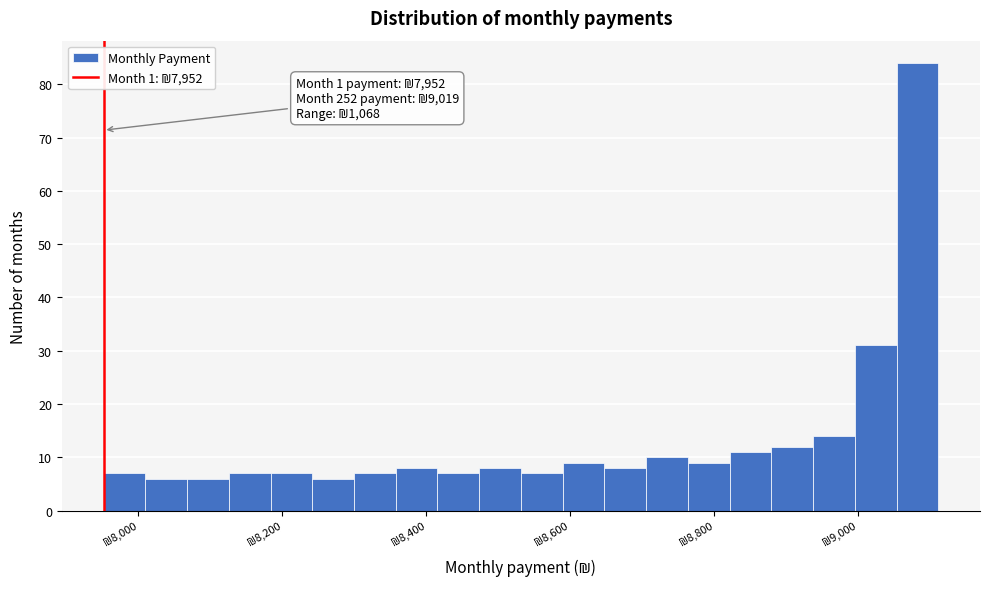

Read against the x-axis, roughly where is the centre of the tallest bar?

9080